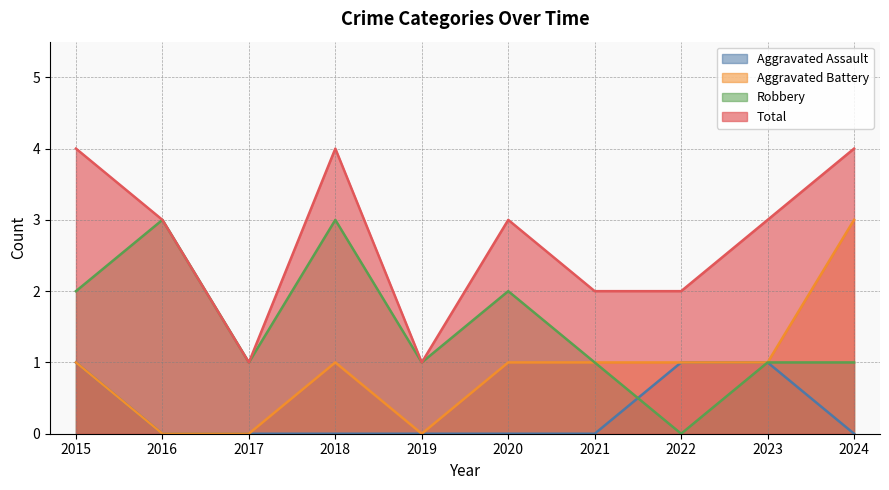

Reading left to right, list all the values displayed in this chart.

Aggravated Assault: 2015=1	2016=0	2017=0	2018=0	2019=0	2020=0	2021=0	2022=1	2023=1	2024=0
Aggravated Battery: 2015=1	2016=0	2017=0	2018=1	2019=0	2020=1	2021=1	2022=1	2023=1	2024=3
Robbery: 2015=2	2016=3	2017=1	2018=3	2019=1	2020=2	2021=1	2022=0	2023=1	2024=1
Total: 2015=4	2016=3	2017=1	2018=4	2019=1	2020=3	2021=2	2022=2	2023=3	2024=4